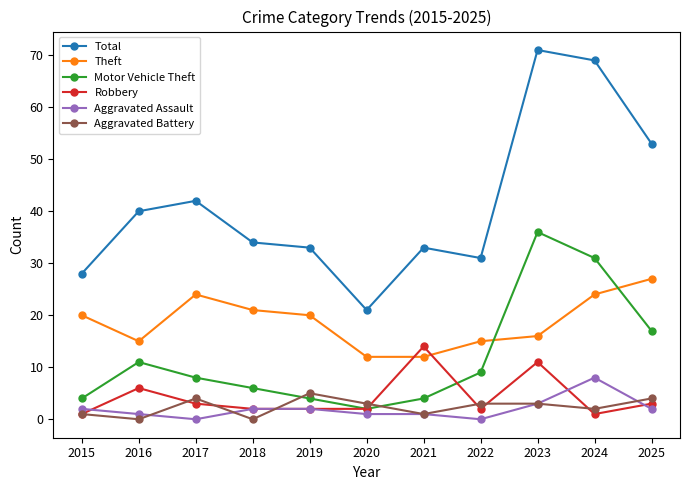

True or false: Total and Robbery intersect in this chart.

False